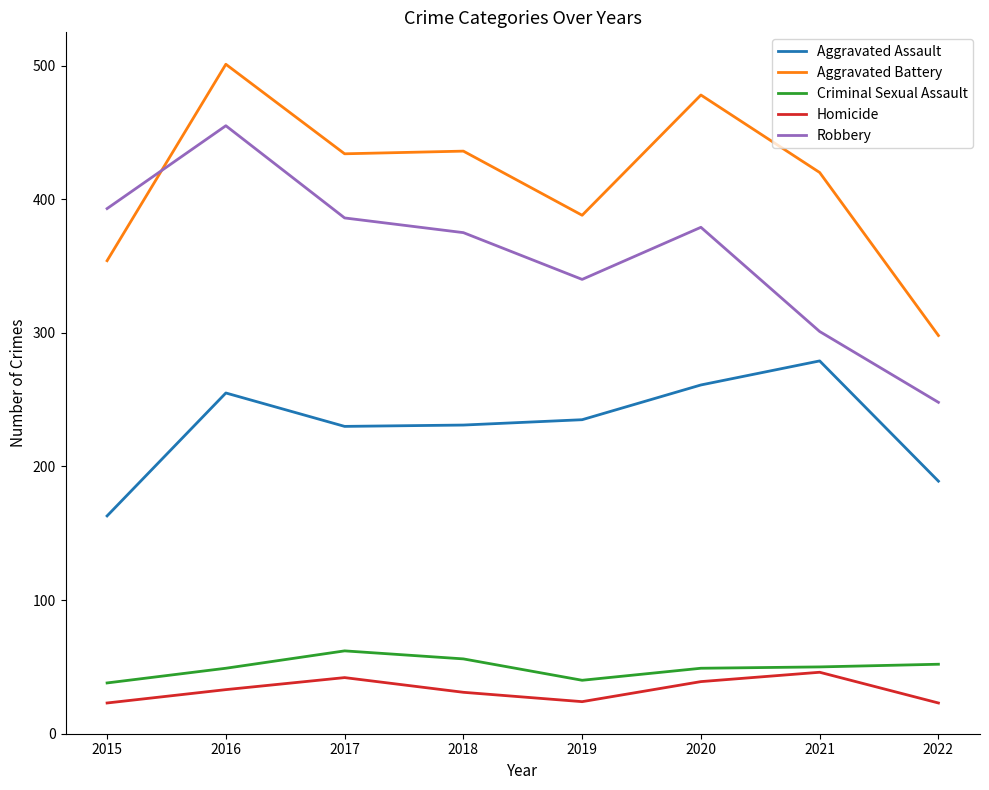

True or false: Aggravated Assault has more than 0 interior local peaks.

True